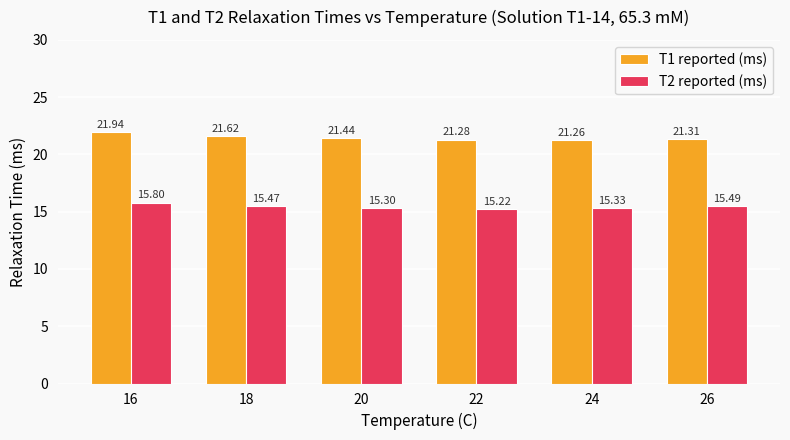

Which series has the largest range (max minus min)?

T1 reported (ms)